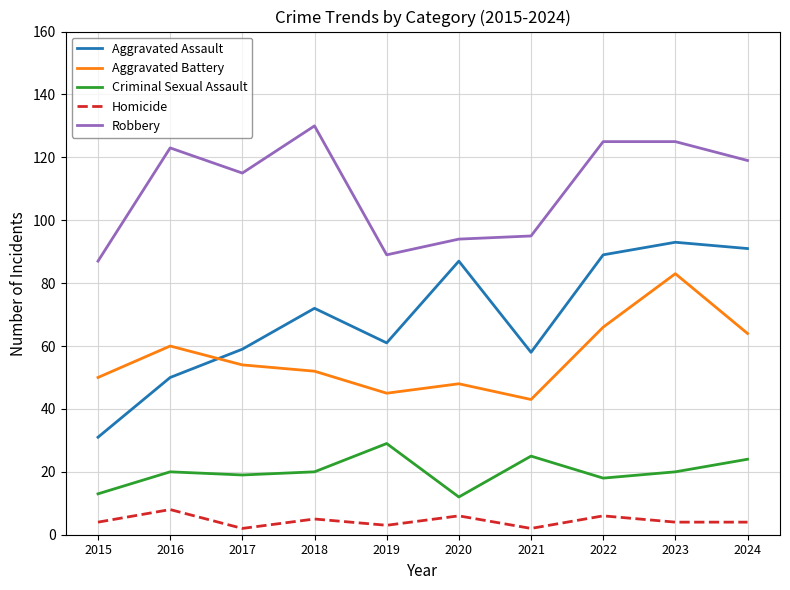

Which series has the largest total across all categories?

Robbery